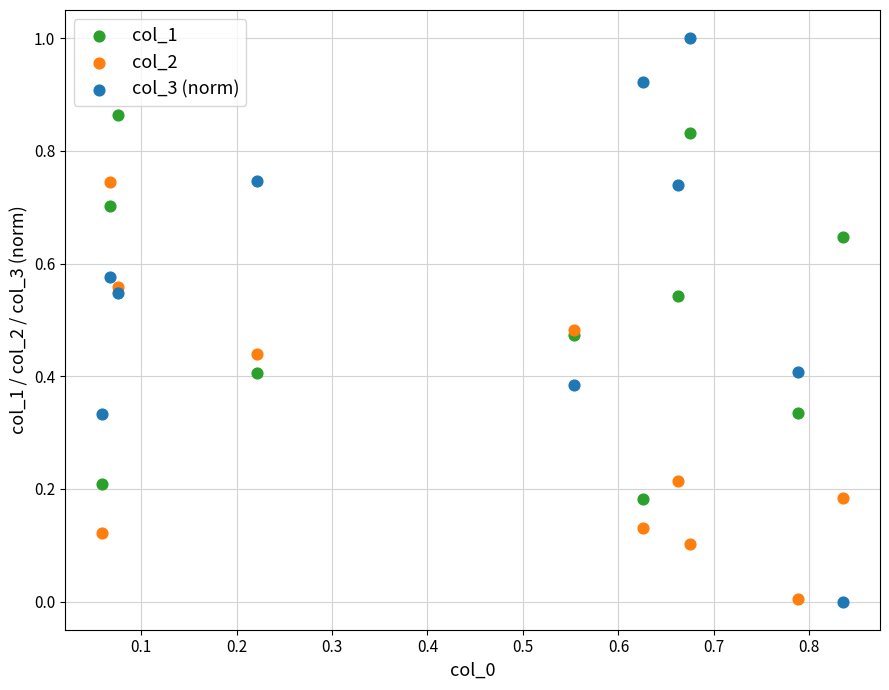

Which series contains the highest Y value?

col_3 (norm)